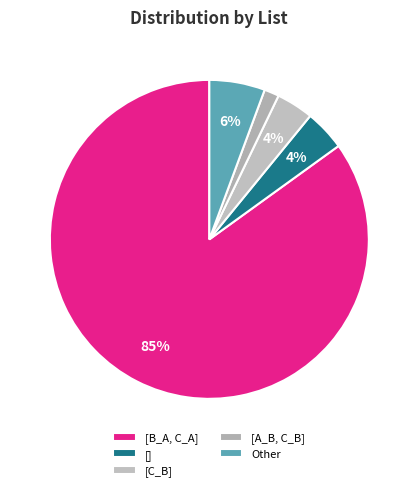

Is there a majority slice in this chart?

Yes